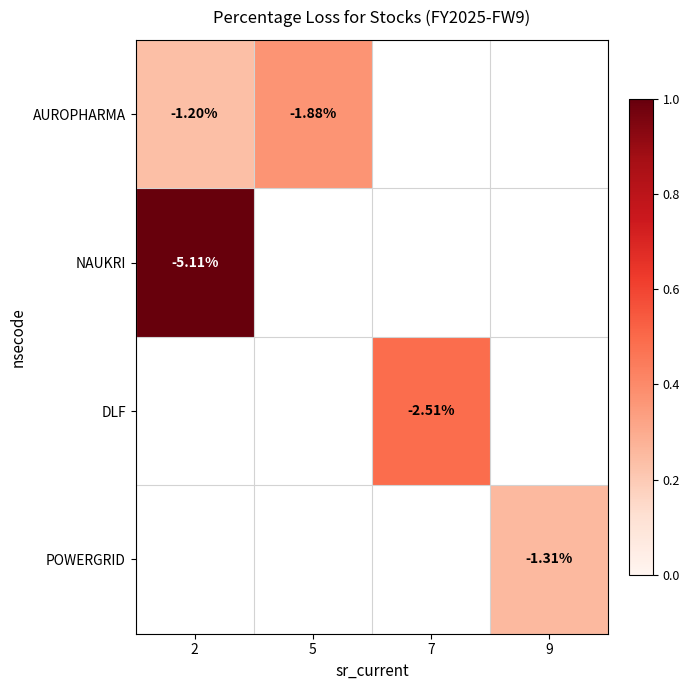

Between 9 and 2, which is larger?

2